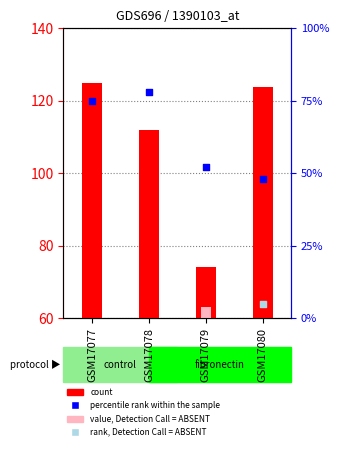

At which category is the sum across all series the highest?

GSM17077